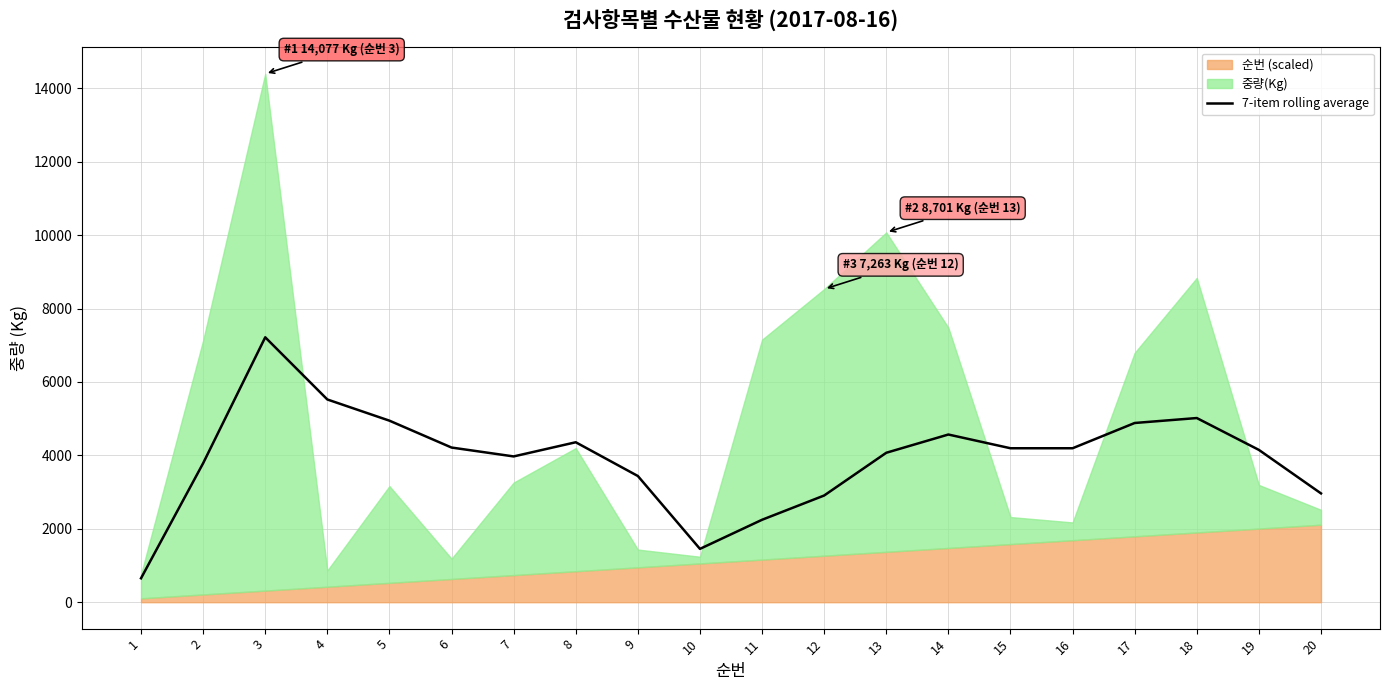

What is the average value?

3937.3